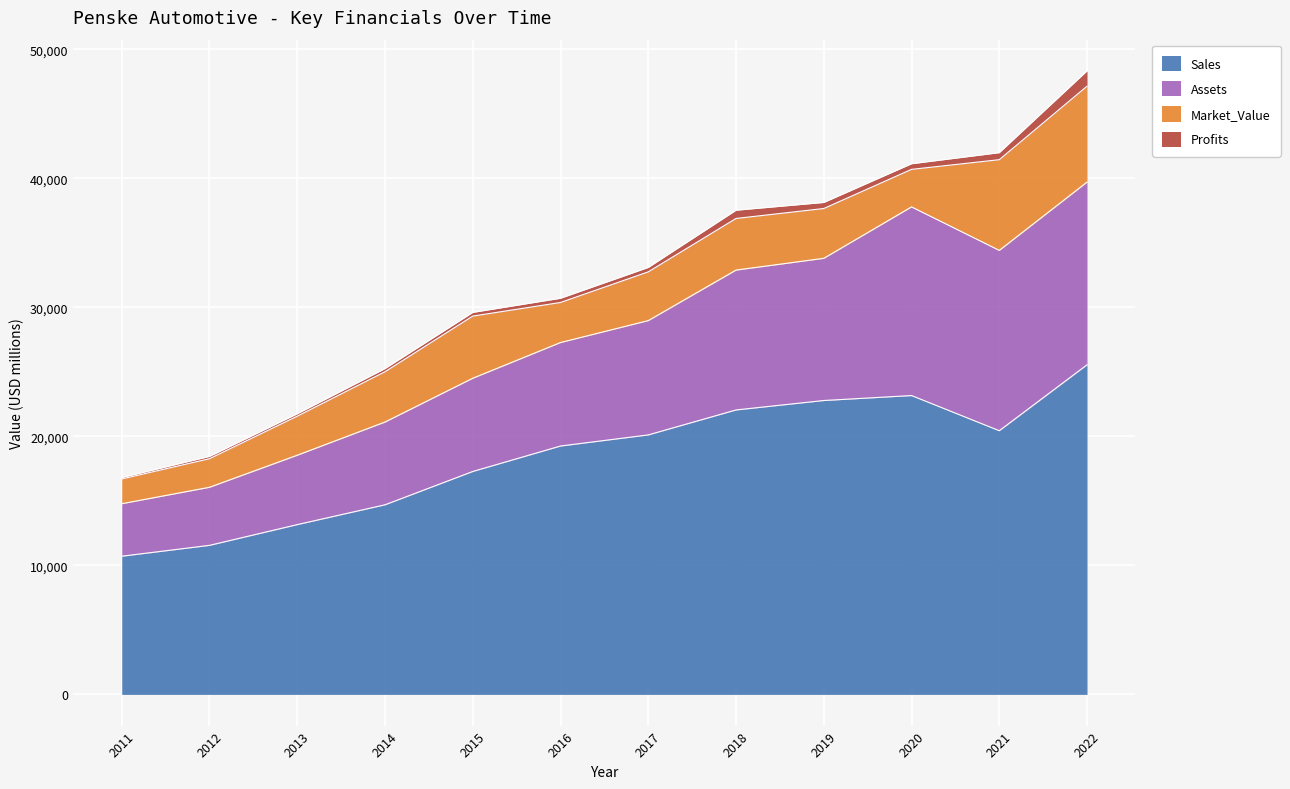

What are all the series names shown in the legend?

Sales, Assets, Market_Value, Profits